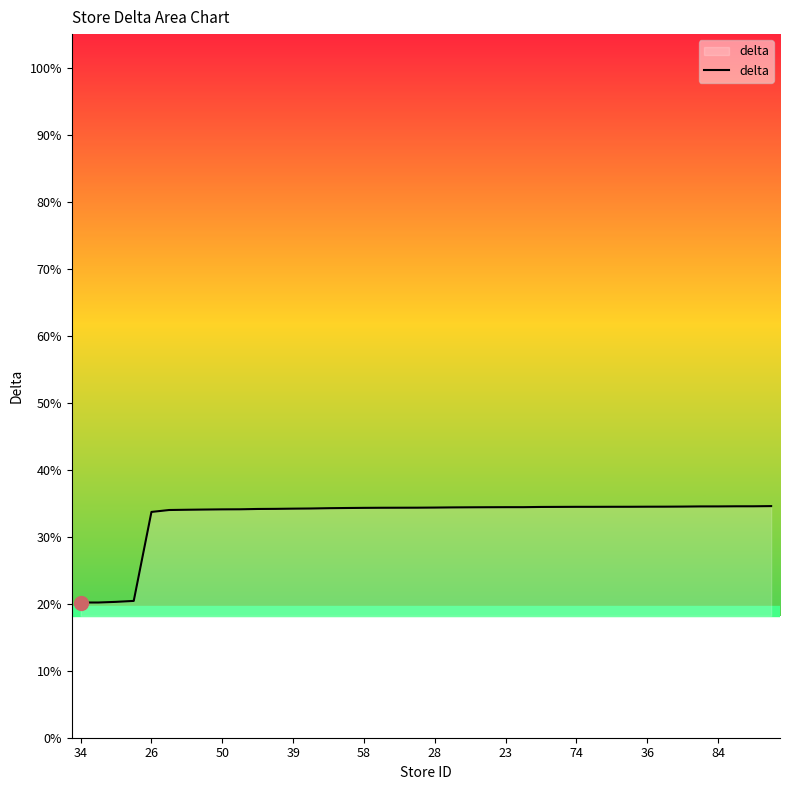

Does the chart have visible grid lines?

No